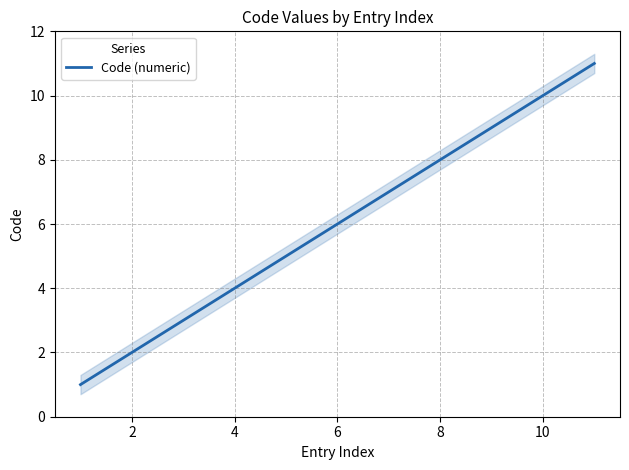

The Code (numeric) series shows 6 at 6. True or false?

True